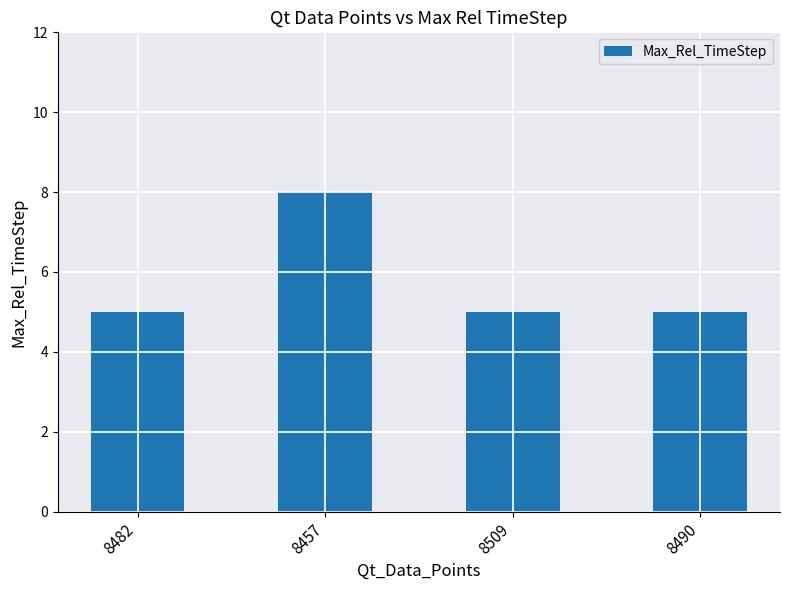

The value at 8482 is 7. True or false?

False